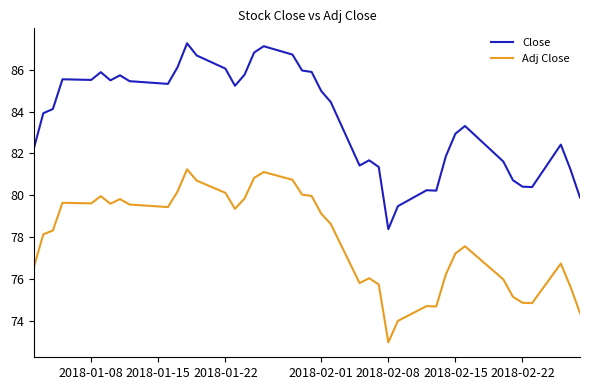

Rank the series by their average value, from lowest to highest.

Adj Close, Close